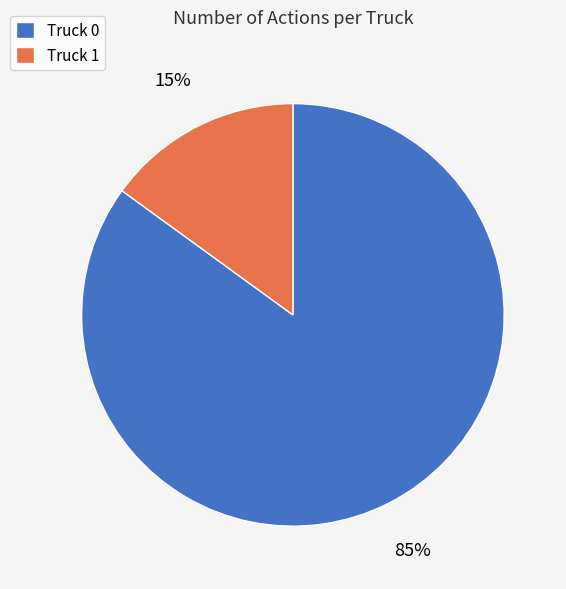

The Truck 0 slice represents 85% of the pie. True or false?

True